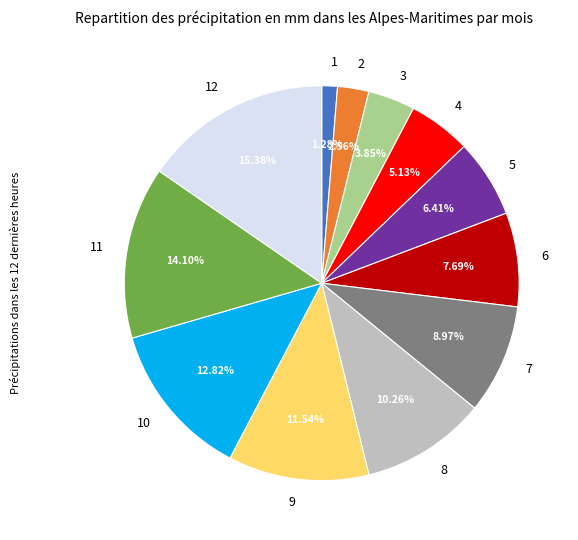

To the nearest percent, what percentage of the pie is 12?

15%